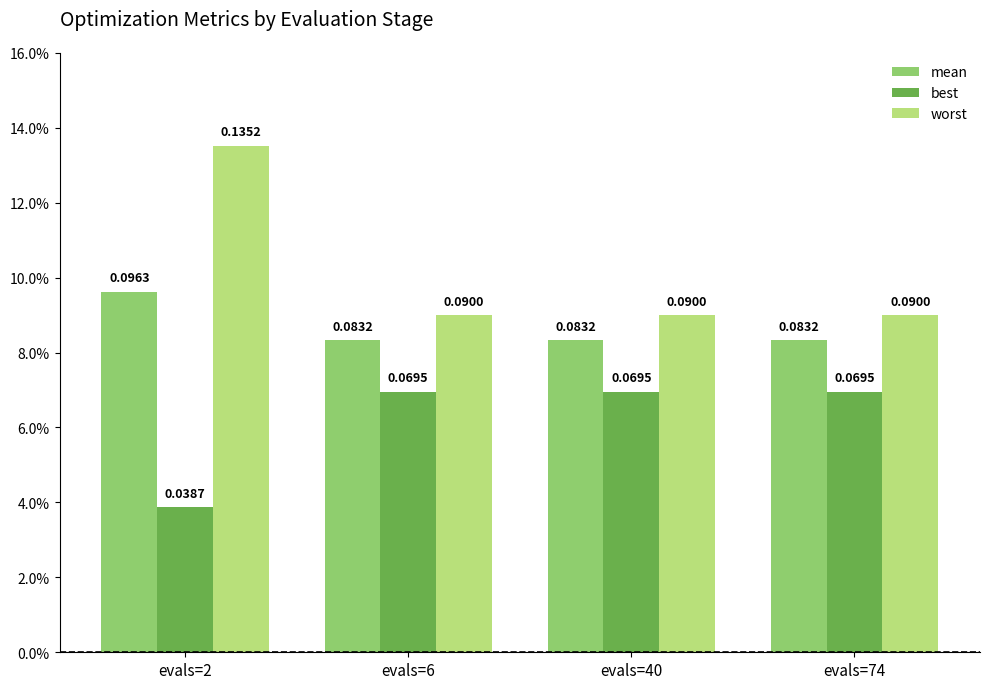

Does the chart contain stacked bars?

No